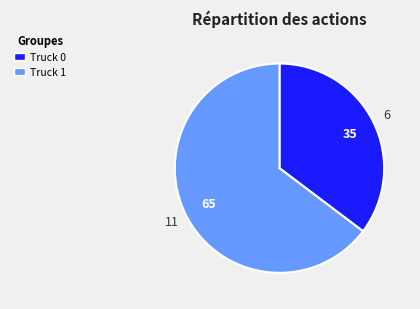

Is the sum of Truck 0 and Truck 1 greater than half?

Yes